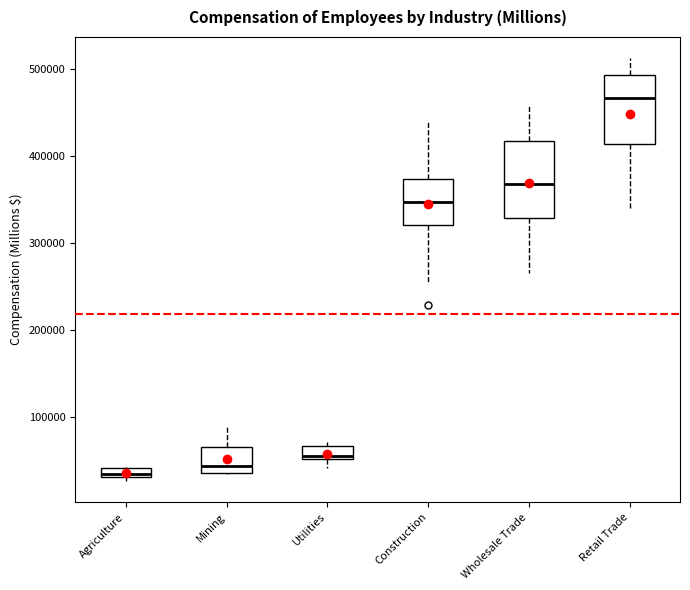

Where is the lower edge of the box for Agriculture on the y-axis? The values are not printed on the chart, so give them approximately, as read against the axis.

30000